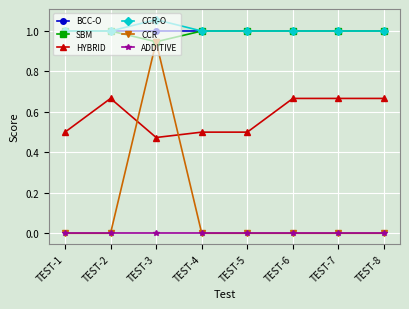

True or false: BCC-O and HYBRID intersect in this chart.

False